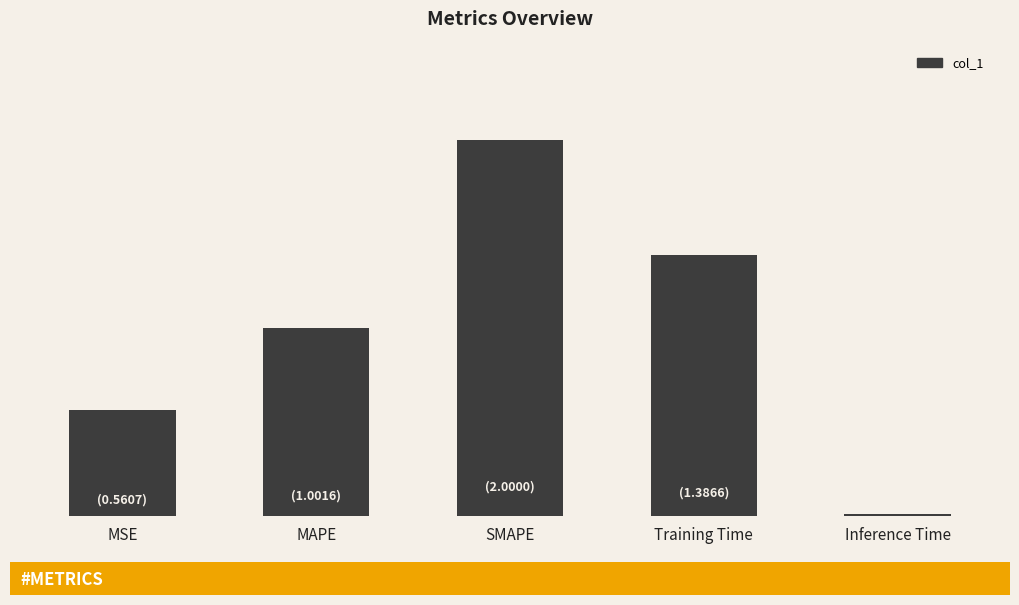

Which label corresponds to the largest value in the chart?

SMAPE